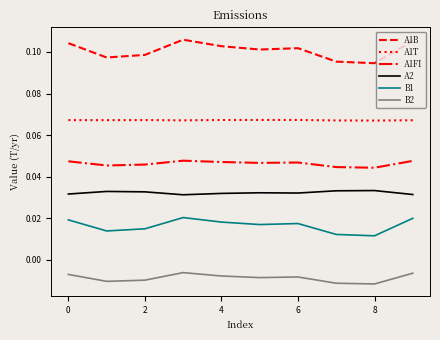

List the series in order of their peak value, highest first.

A1B, A1T, A1FI, A2, B1, B2